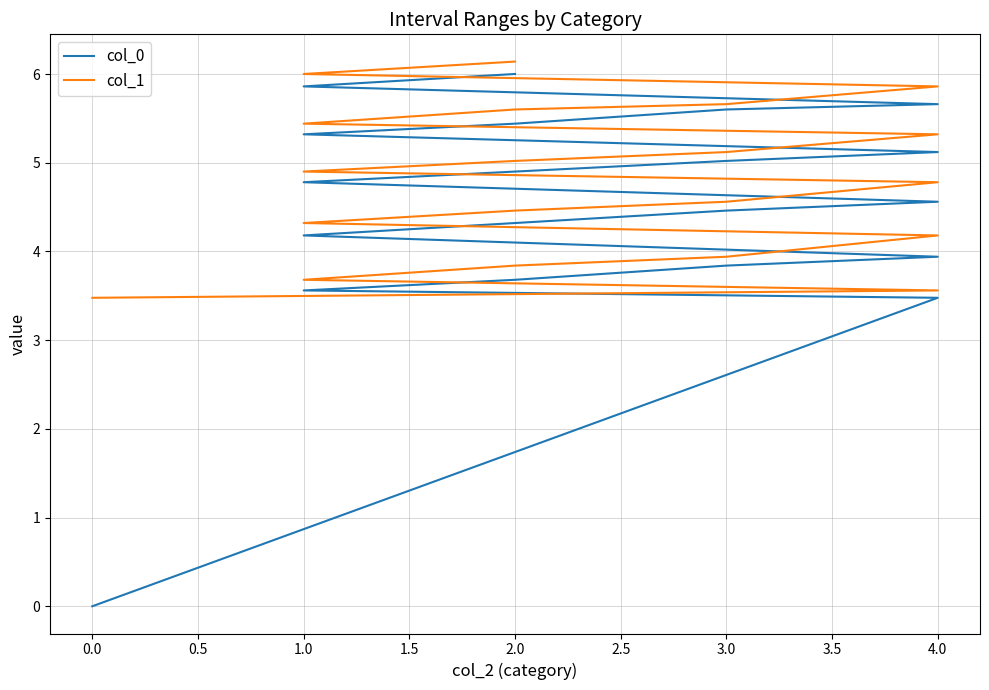

Reading right to left, transcribe all the data shown in this chart.

col_0: 6.0	5.9	5.7	5.6	5.4	5.3	5.1	5.0	4.9	4.8	4.6	4.5	4.3	4.2	3.9	3.8	3.7	3.6	3.5	0.0
col_1: 6.1	6.0	5.9	5.7	5.6	5.4	5.3	5.1	5.0	4.9	4.8	4.6	4.5	4.3	4.2	3.9	3.8	3.7	3.6	3.5